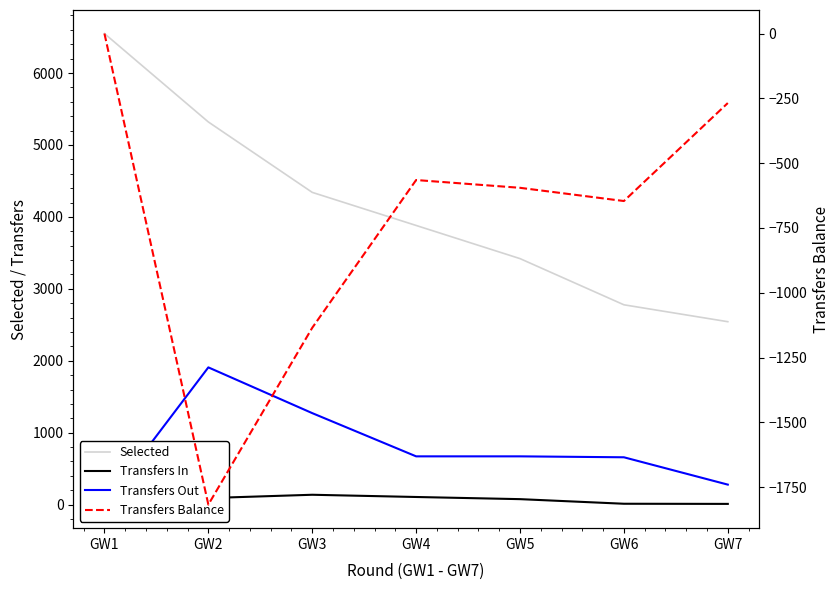

What is the sum of all Transfers Out values?

5458